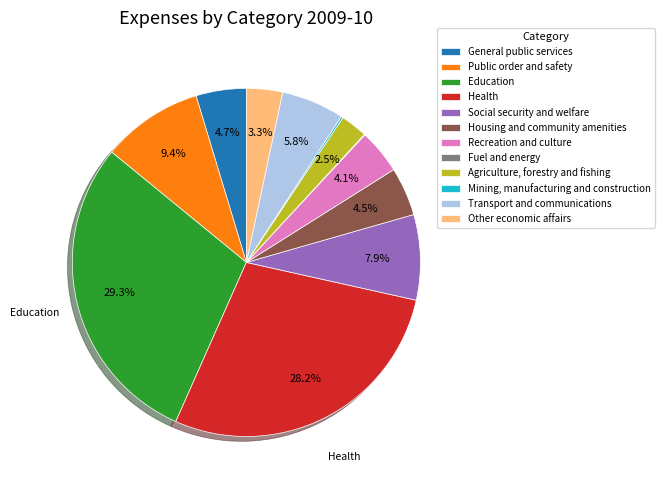

What portion of the pie excludes Health?

71.8%